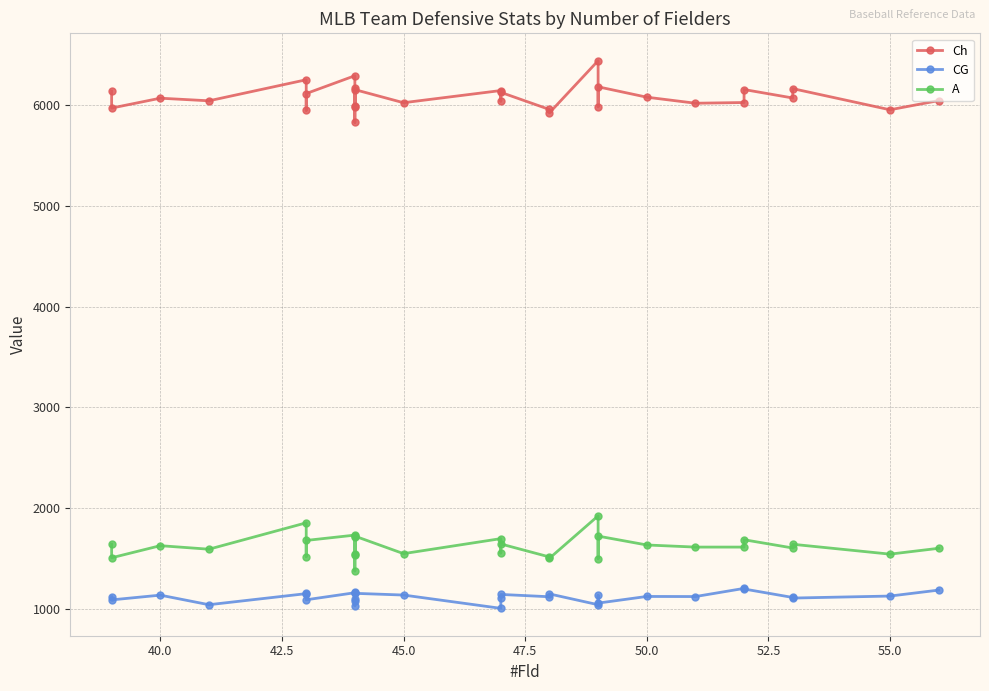

True or false: Ch and CG intersect in this chart.

False